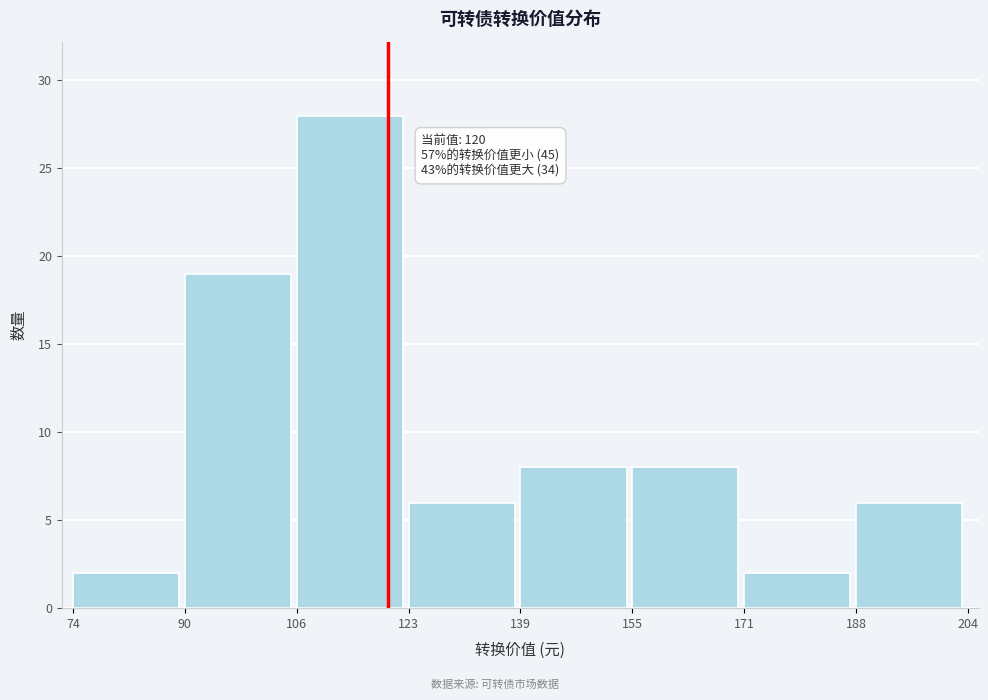

Over which range of the x-axis is the bar tallest?

106 to 123